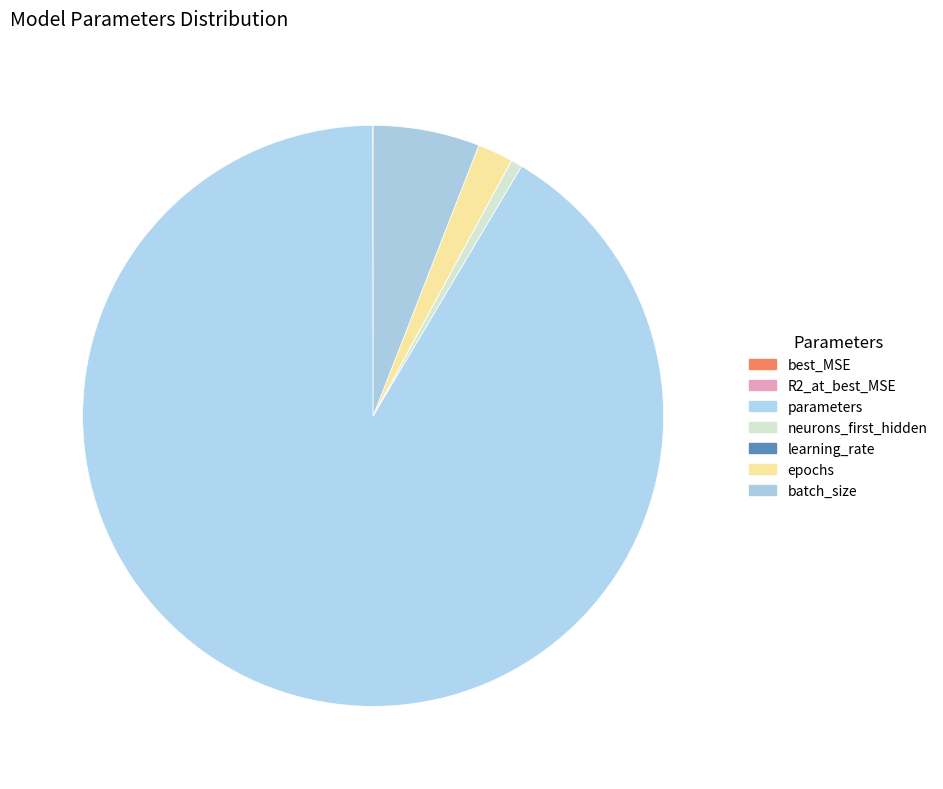

To the nearest percent, what is the average slice percentage?

14%